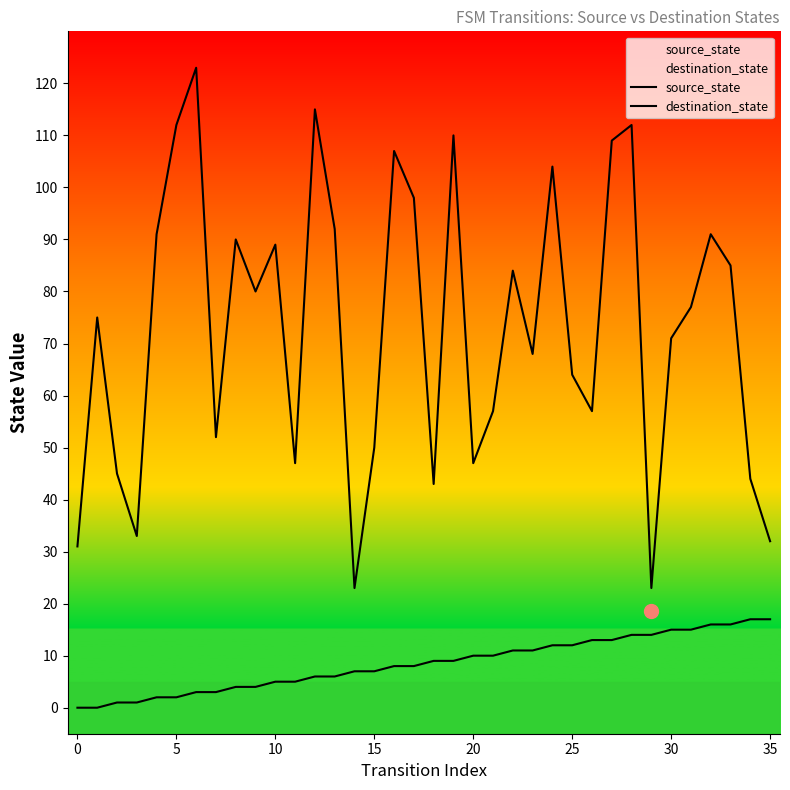

Count the number of data series in this chart.

2